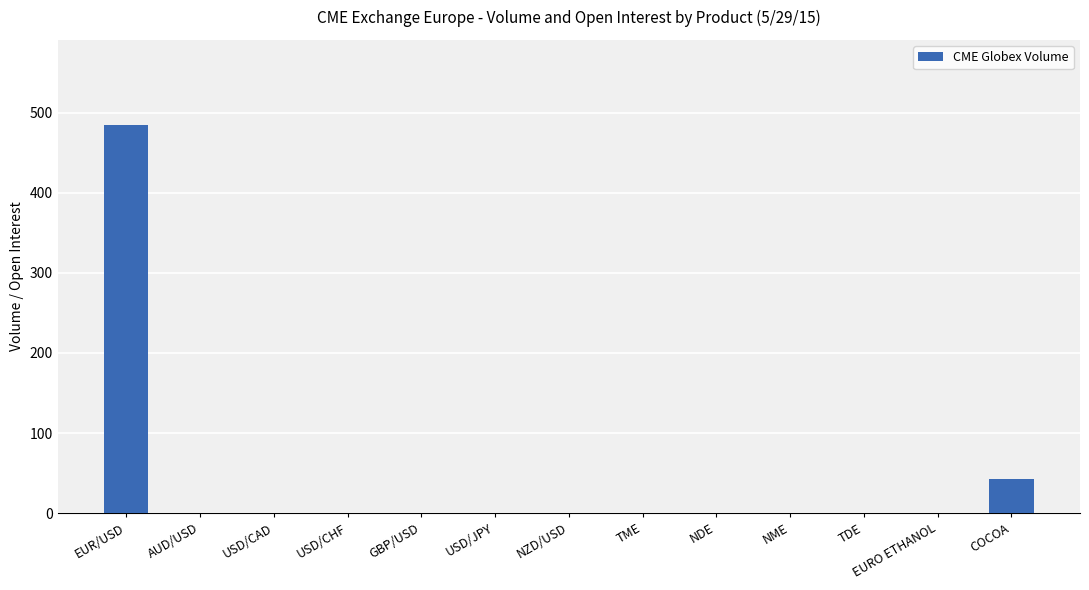

Are the bars horizontal?

No